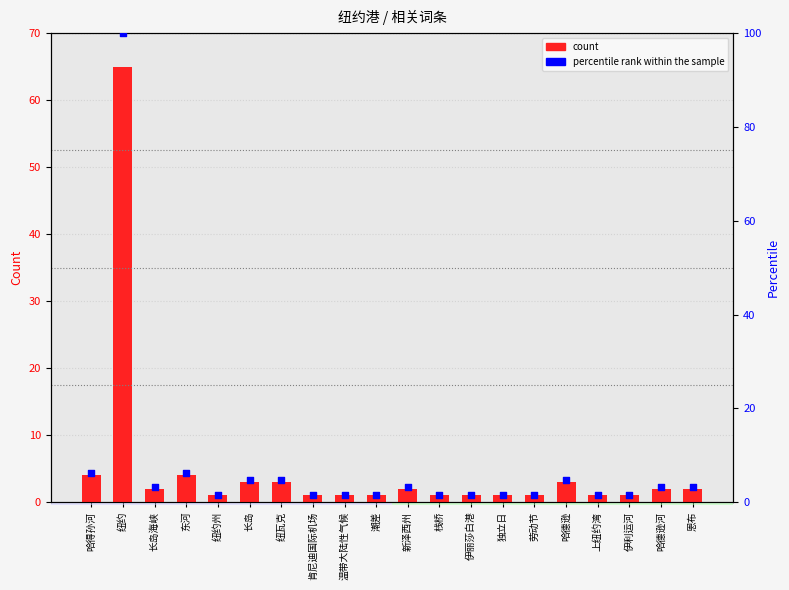

At how many categories does at least one series exceed 42?

1